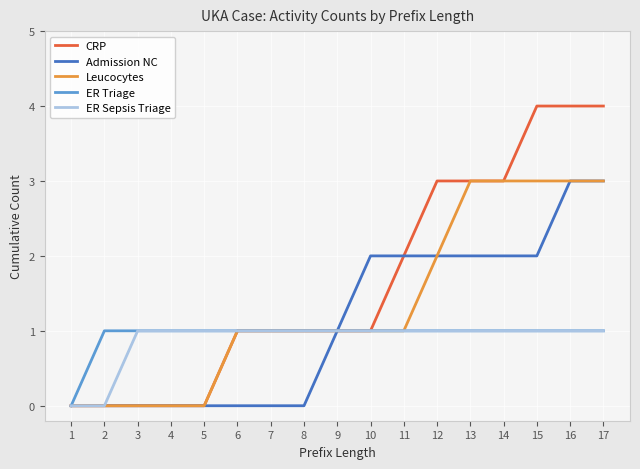

Is it true that Admission NC equals 0 at 1?

True